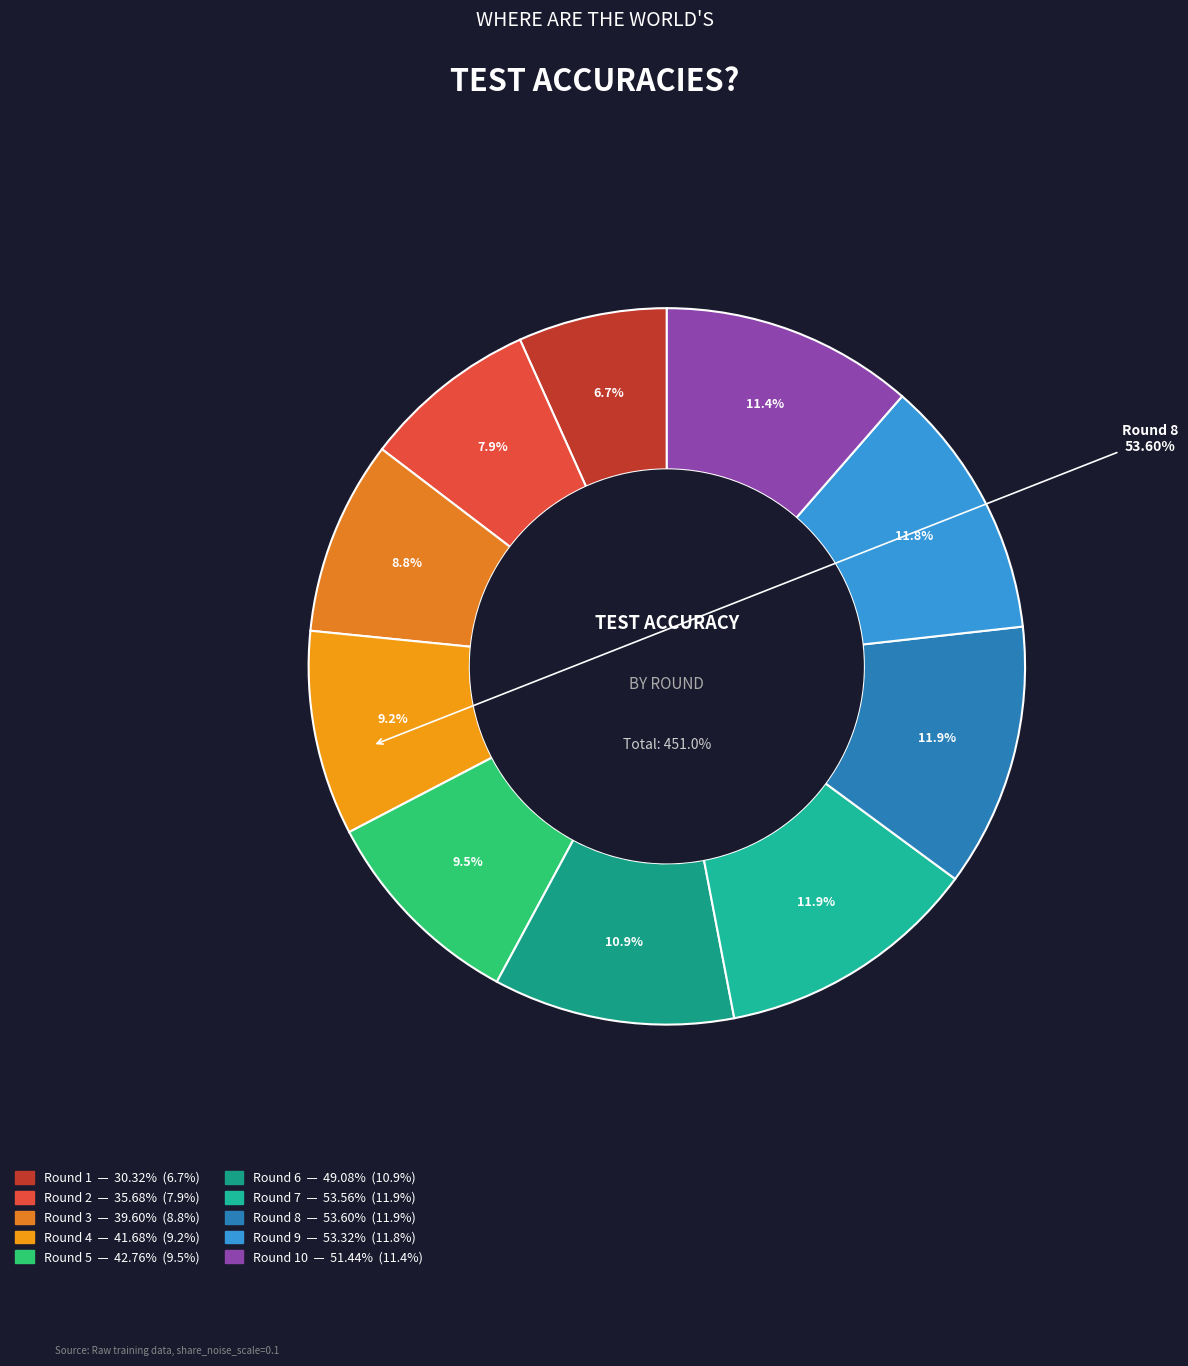

To the nearest percent, what is the difference between the largest and smallest slice percentages?

5%